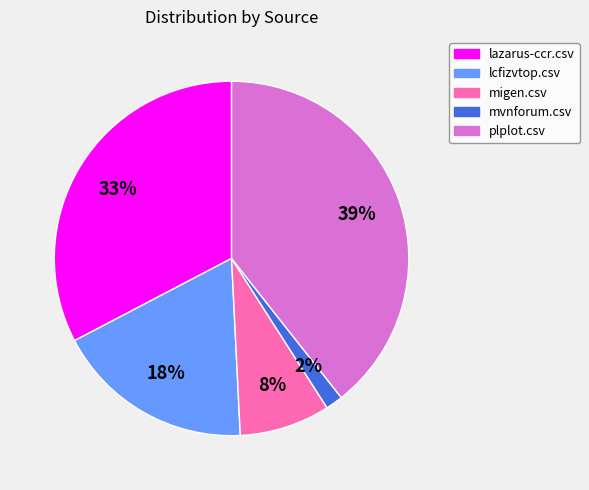

To the nearest percent, what is the combined percentage of mvnforum.csv and plplot.csv?

41%